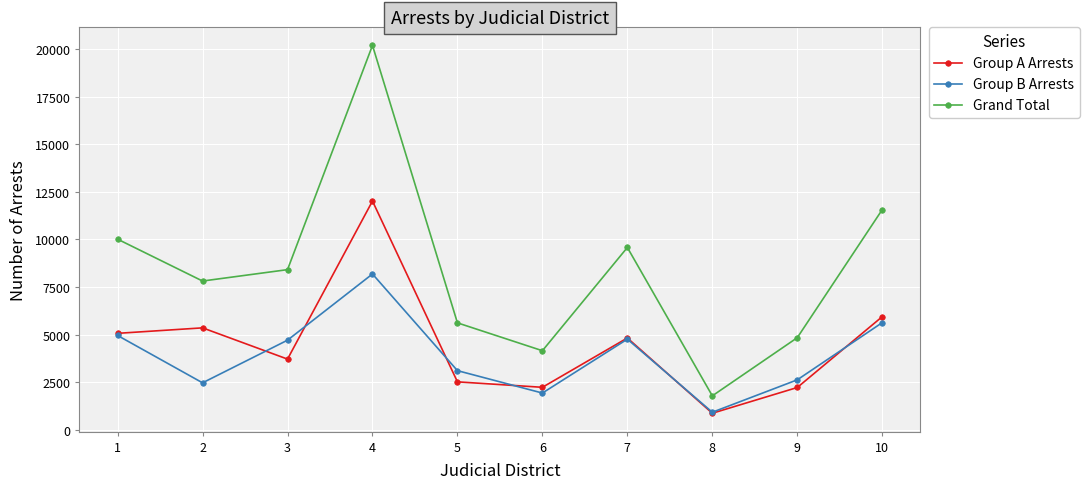

True or false: Group B Arrests has more than 1 points higher than both neighbors.

True